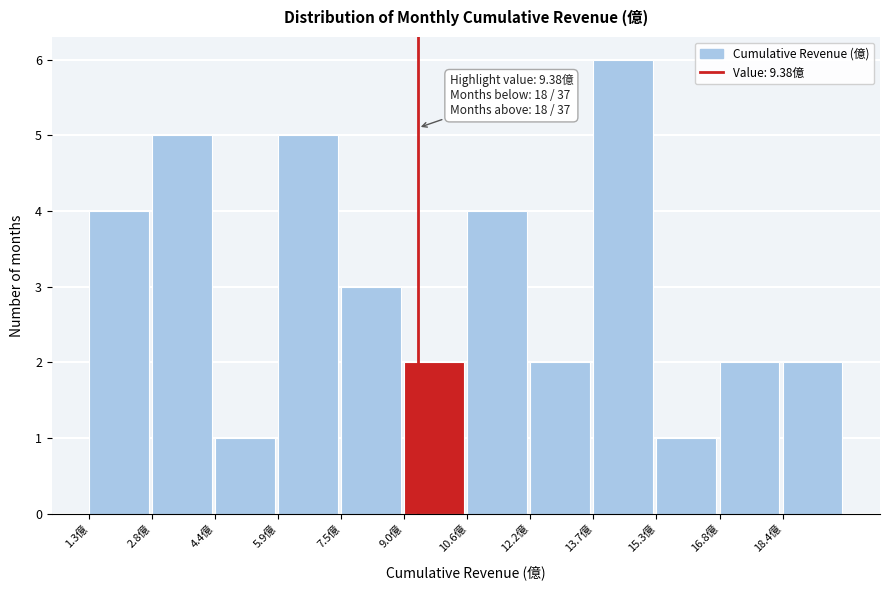

Over which range of the x-axis is the bar tallest?

13.8 to 15.2